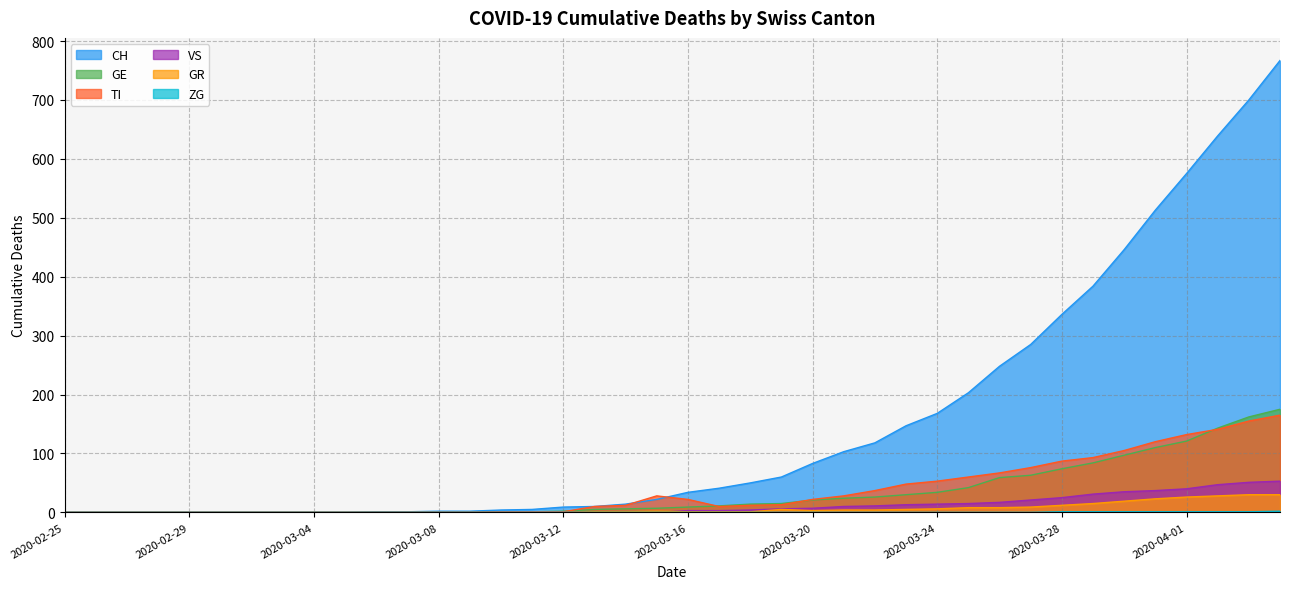

How many data points does each series have?

40